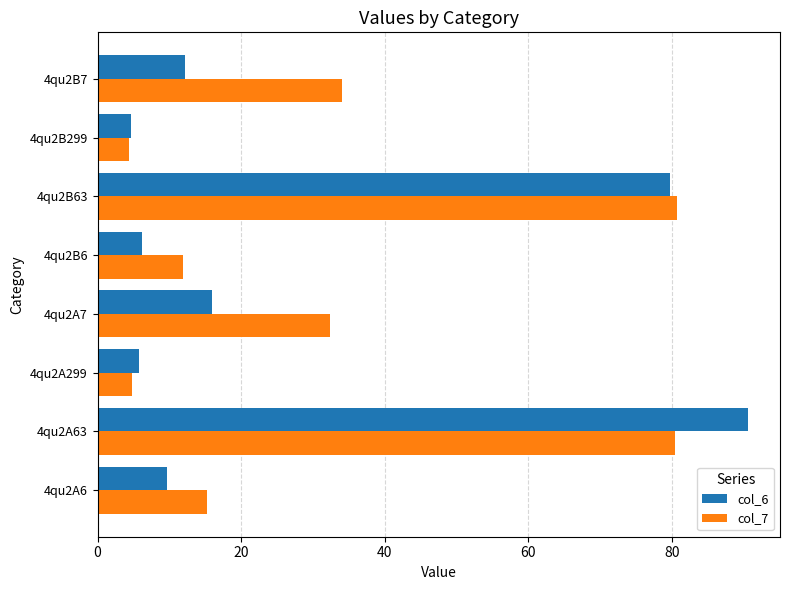

List the series in order of their overall mean, lowest first.

col_6, col_7